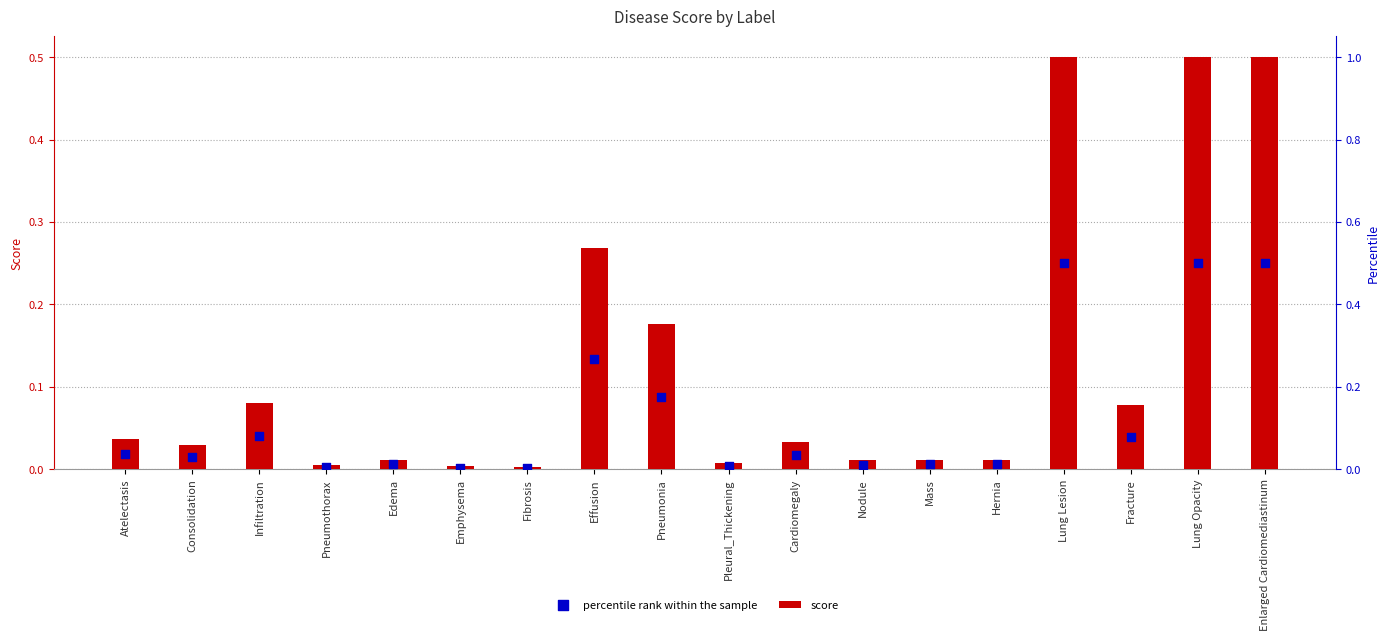

Which series has the largest total across all categories?

score